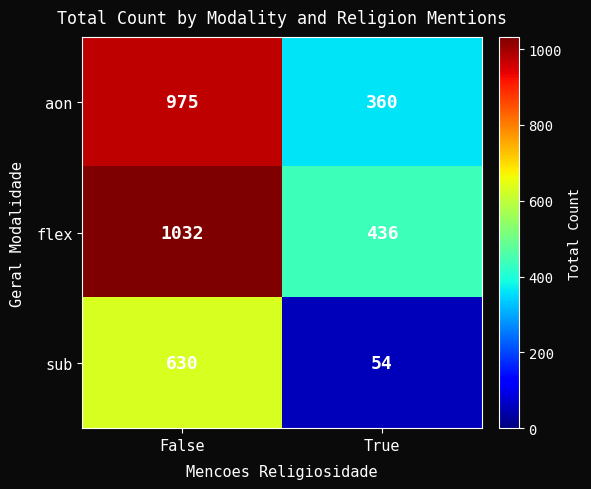

What is the difference between the maximum and minimum values in the flex series?

596